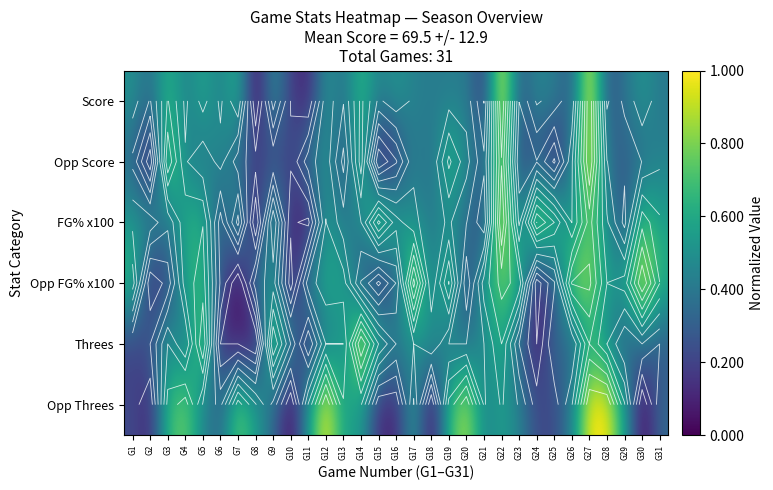

What is the spread (max minus min) of values at G12?

0.5